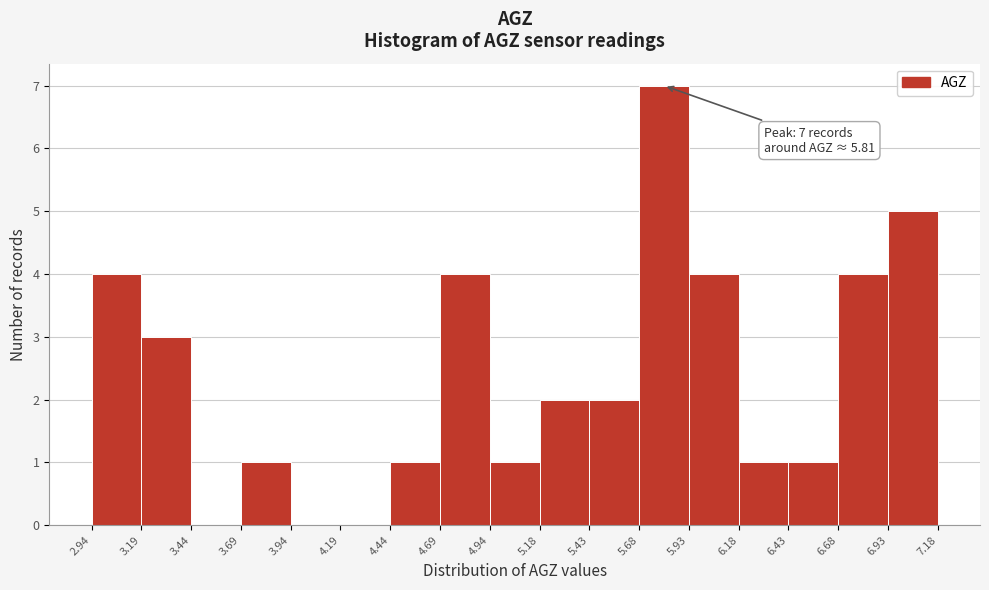

Over which range of the x-axis is the bar tallest?

5.68 to 5.93